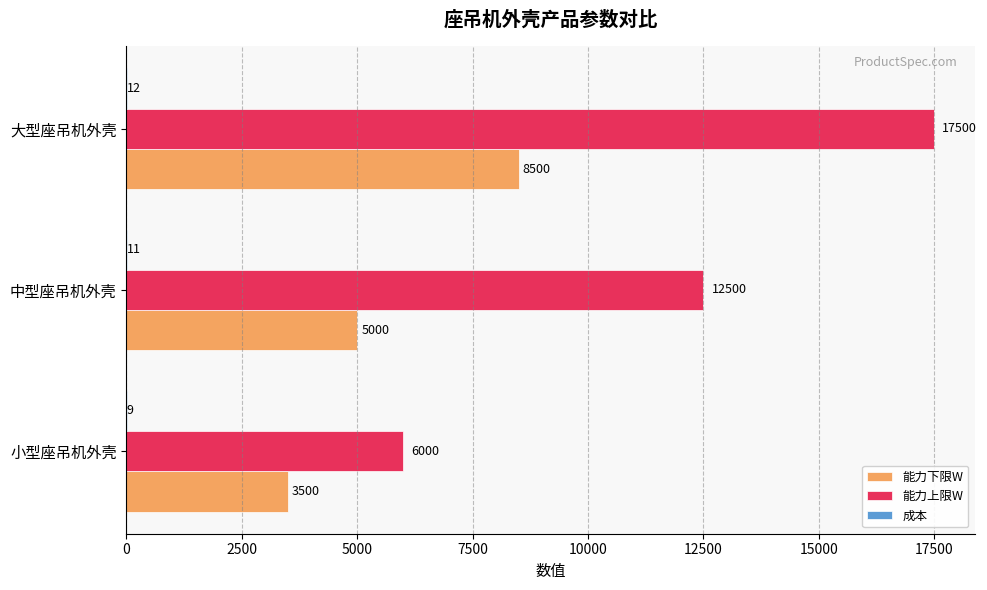

At which category is the sum across all series the highest?

大型座吊机外壳